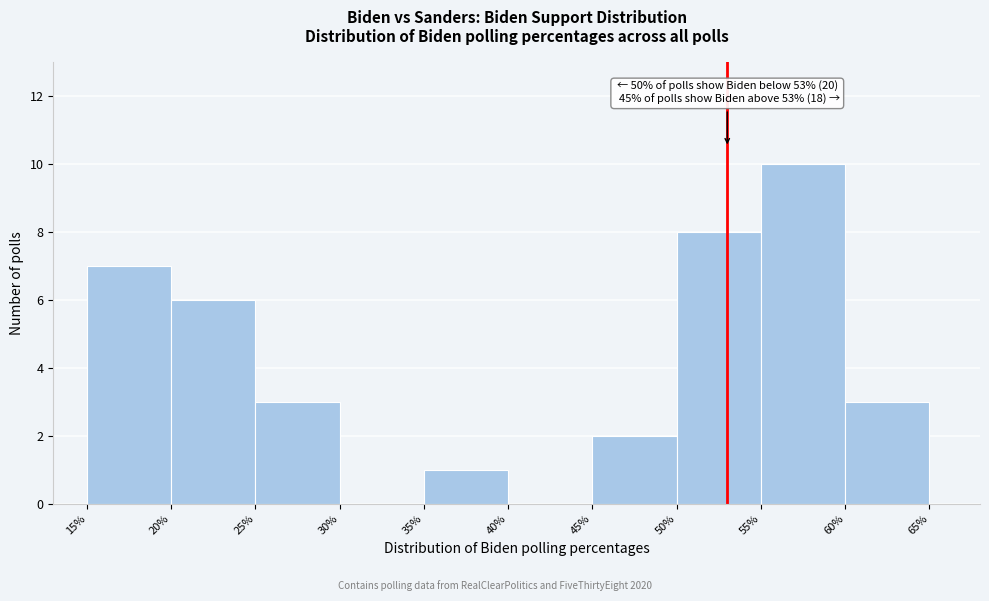

Which range on the x-axis has the tallest bar?

55% to 60%